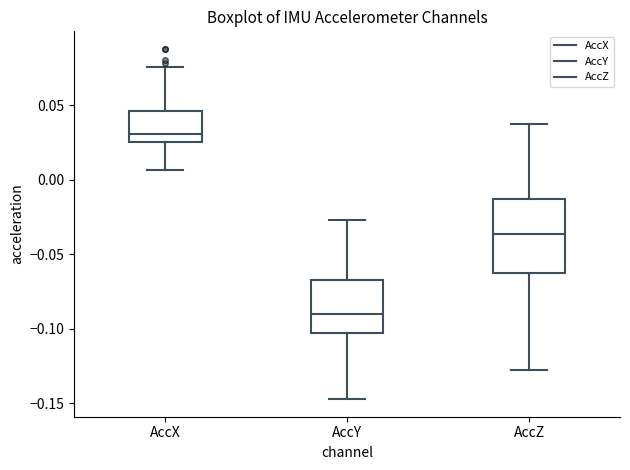

Where is the upper edge of the box for AccZ on the y-axis? The values are not printed on the chart, so give them approximately, as read against the axis.

-0.015